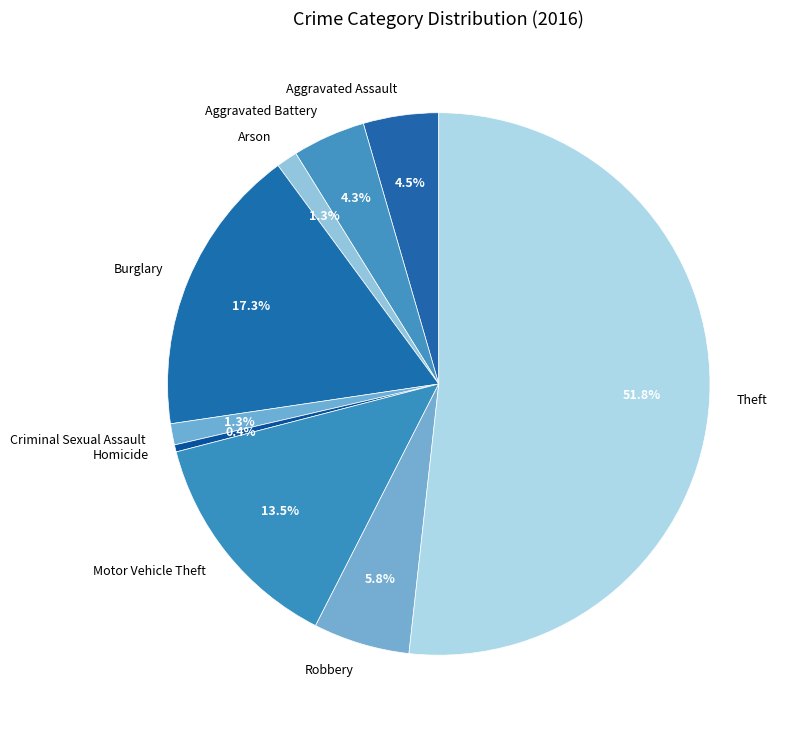

To the nearest percent, what percentage of the pie is Aggravated Battery?

4%